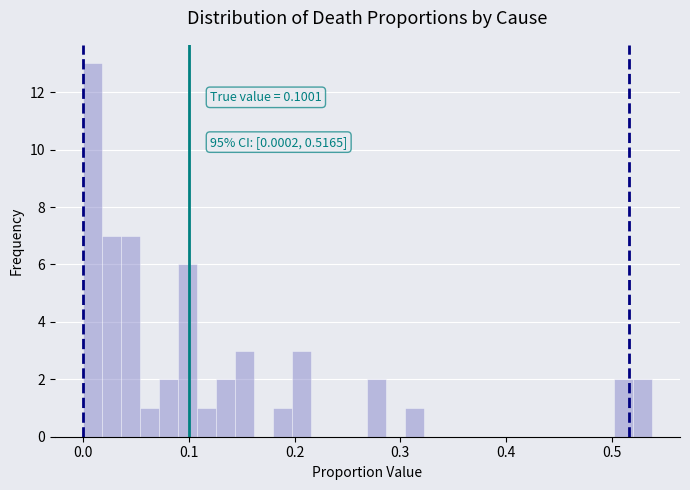

Read against the x-axis, roughly where is the centre of the tallest bar?

0.01